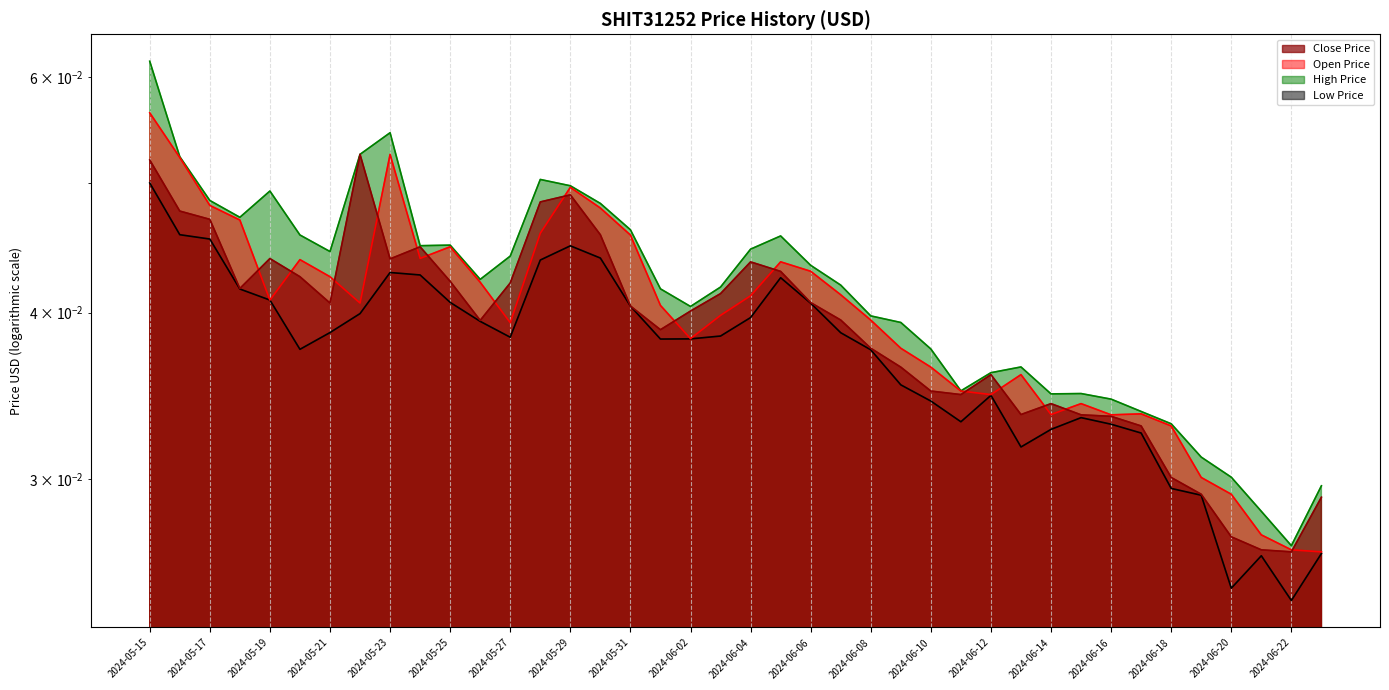

The Open Price series shows 0.0 at 2024-06-18. True or false?

True